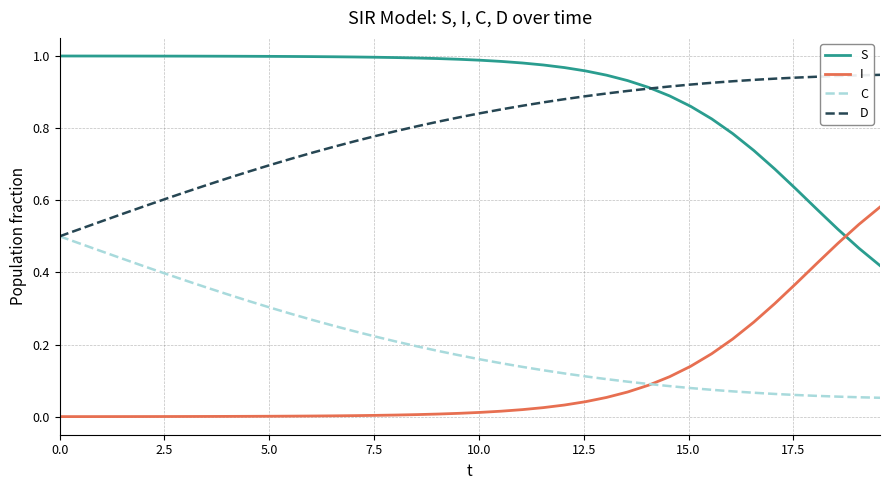

How many categories are shown in the chart?

40